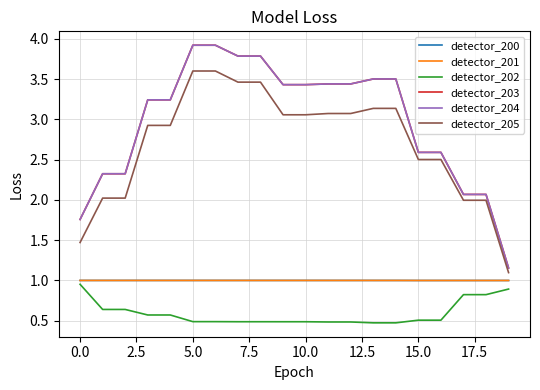

True or false: detector_200 and detector_202 intersect in this chart.

False